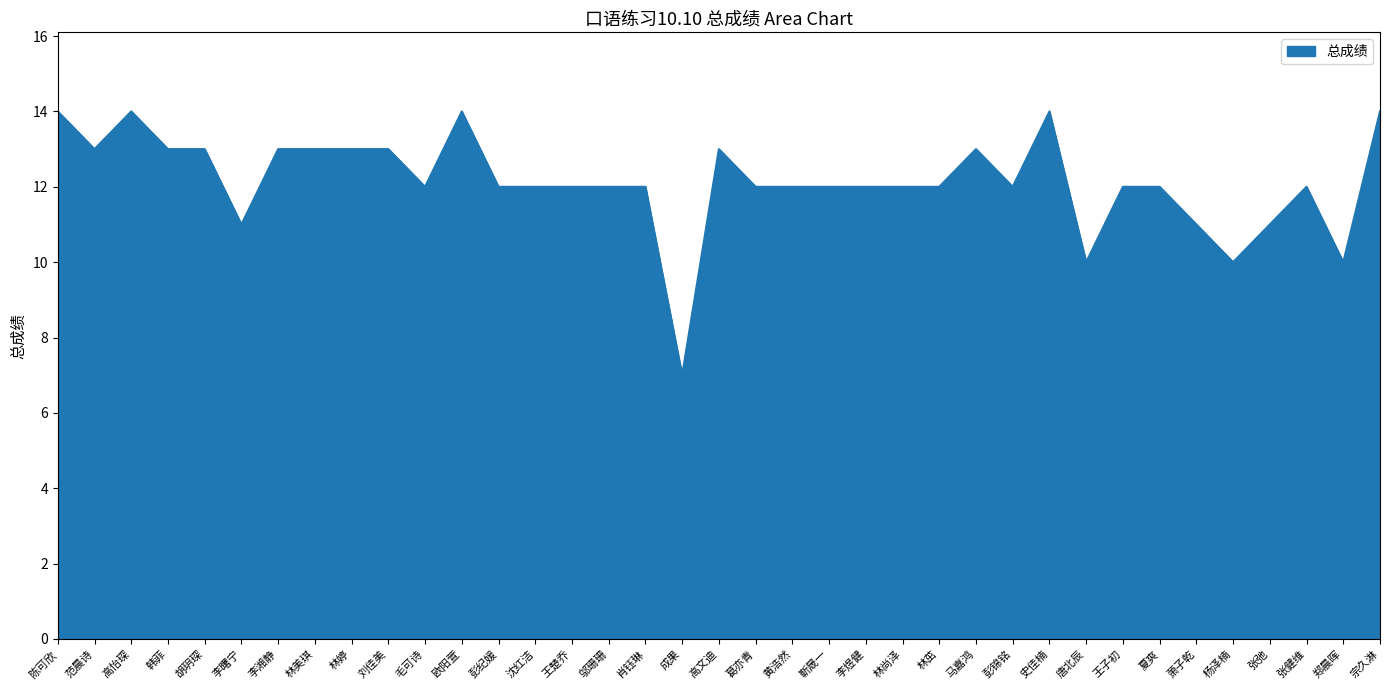

What position from the left is 范晨诗?

2